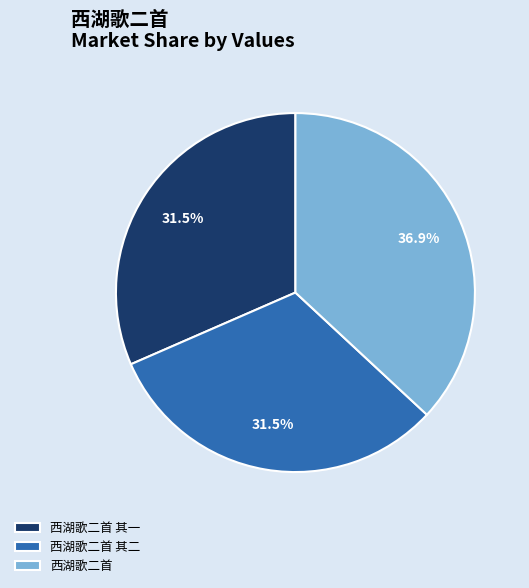

Is 西湖歌二首 the majority of the pie?

No